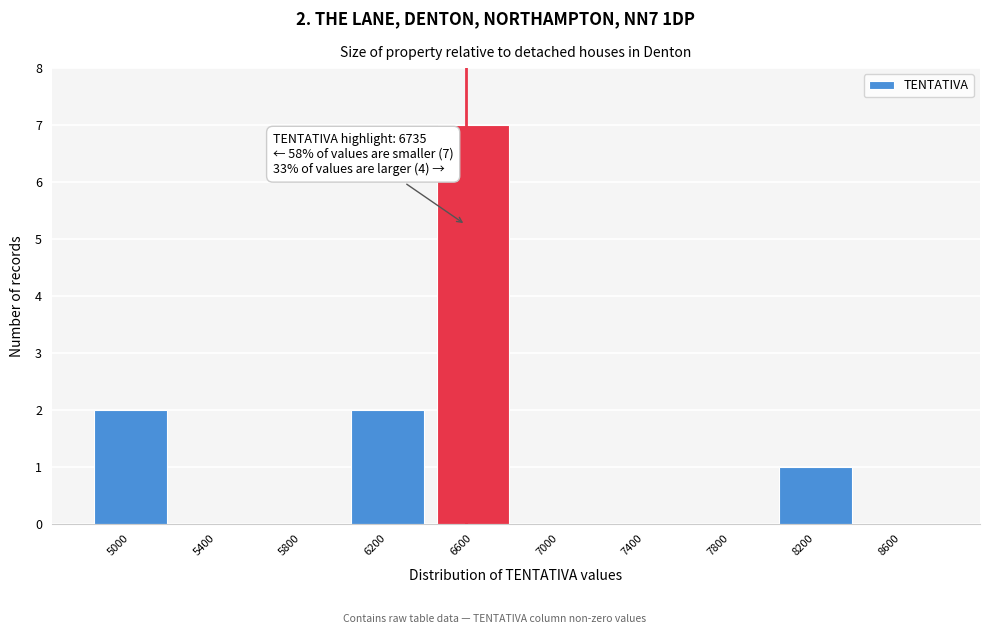

Reading left to right, transcribe all the data shown in this chart.

5000=2	5400=0	5800=0	6200=2	6600=7	7000=0	7400=0	7800=0	8200=1	8600=0